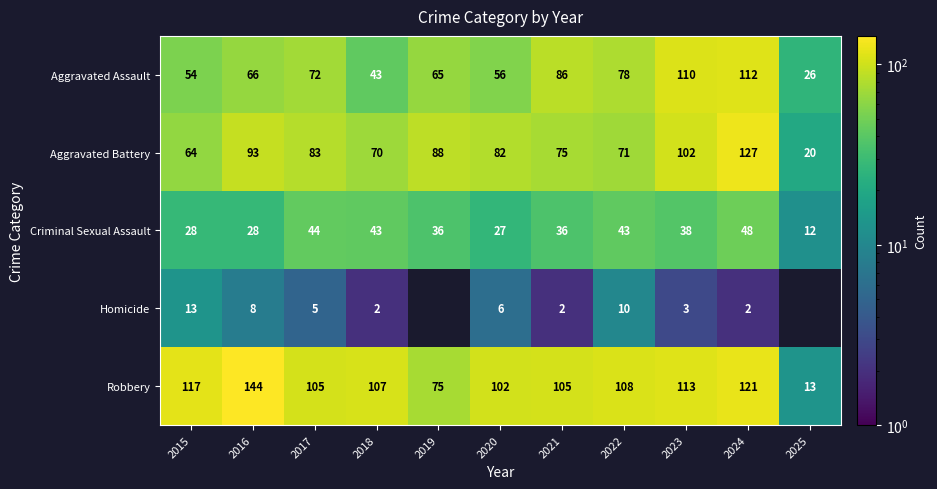

Rank the series at 2016 from lowest to highest value.

Homicide, Criminal Sexual Assault, Aggravated Assault, Aggravated Battery, Robbery